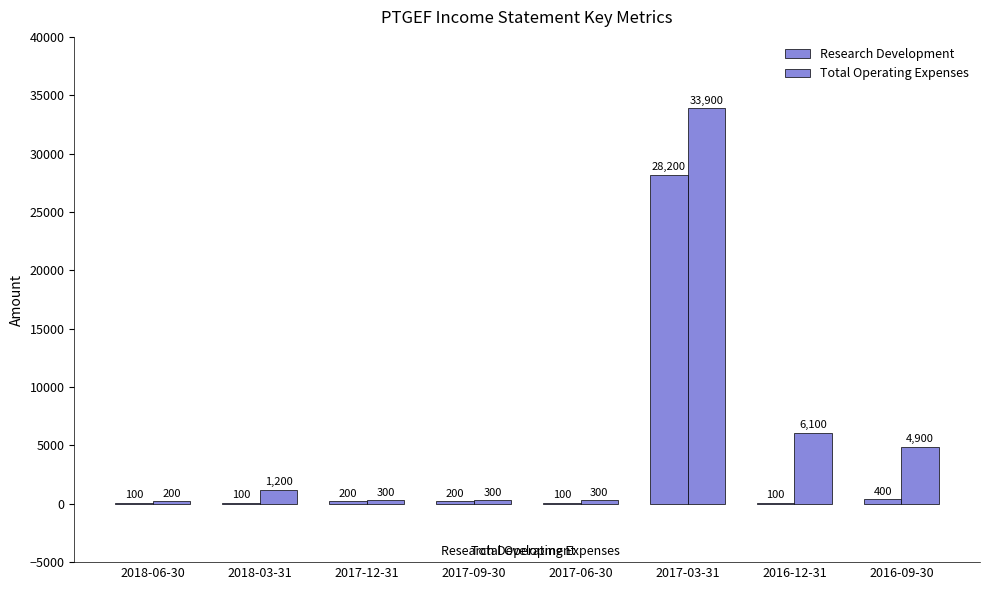

Reading left to right, transcribe all the data shown in this chart.

Research Development: 100	100	200	200	100	28200	100	400
Total Operating Expenses: 200	1200	300	300	300	33900	6100	4900